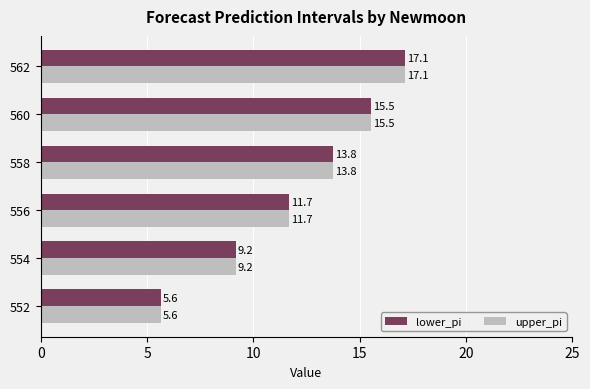

What is the maximum value for lower_pi?

17.1